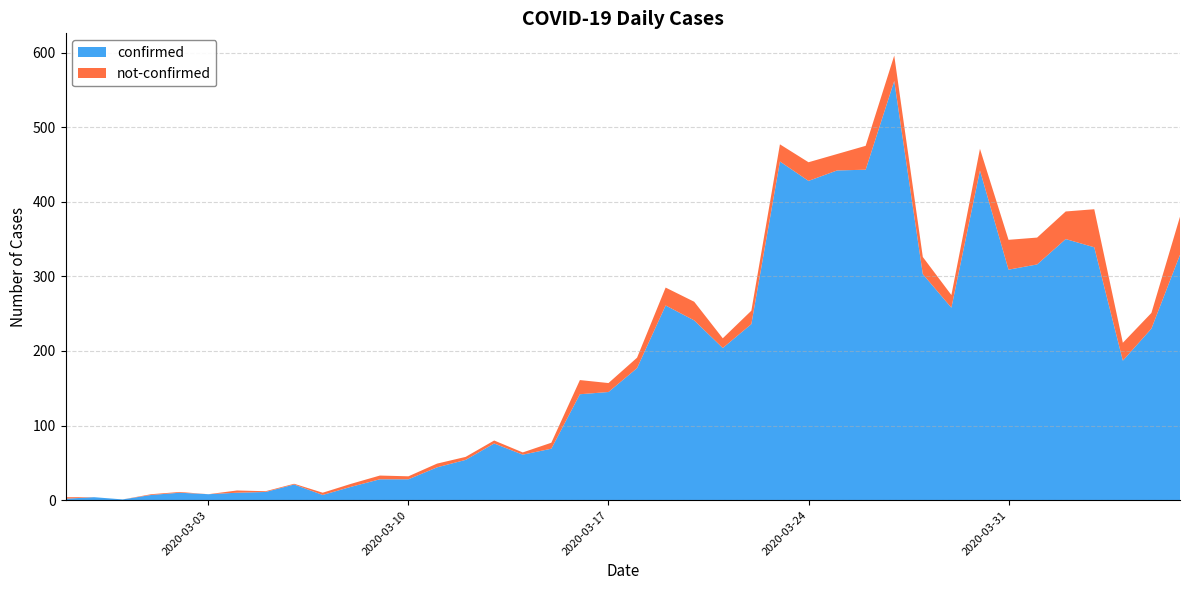

Reading left to right, list all the values displayed in this chart.

confirmed: 2	4	1	7	10	8	10	11	21	7	18	28	28	44	54	76	61	69	142	145	177	261	241	204	236	454	428	442	443	562	303	258	442	309	316	350	339	187	230	329
not-confirmed: 2	0	0	1	1	0	3	1	1	3	4	5	4	5	4	4	3	8	19	12	14	24	25	13	18	23	25	22	32	34	23	17	29	40	36	37	51	24	21	51